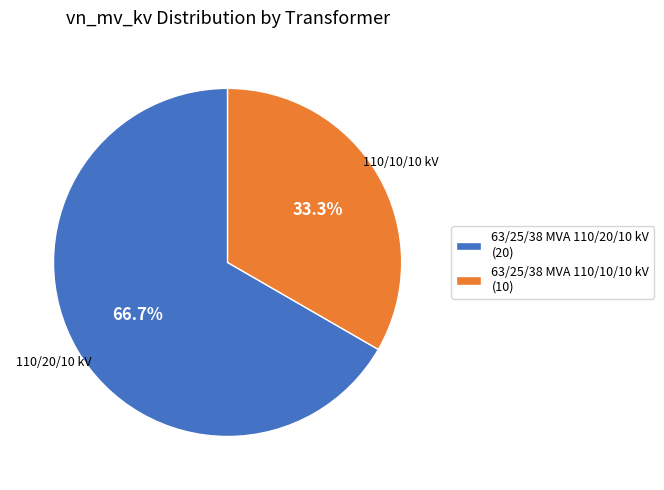

What is the ratio of the value at 63/25/38 MVA 110/20/10 kV to the value at 63/25/38 MVA 110/10/10 kV?

2.0